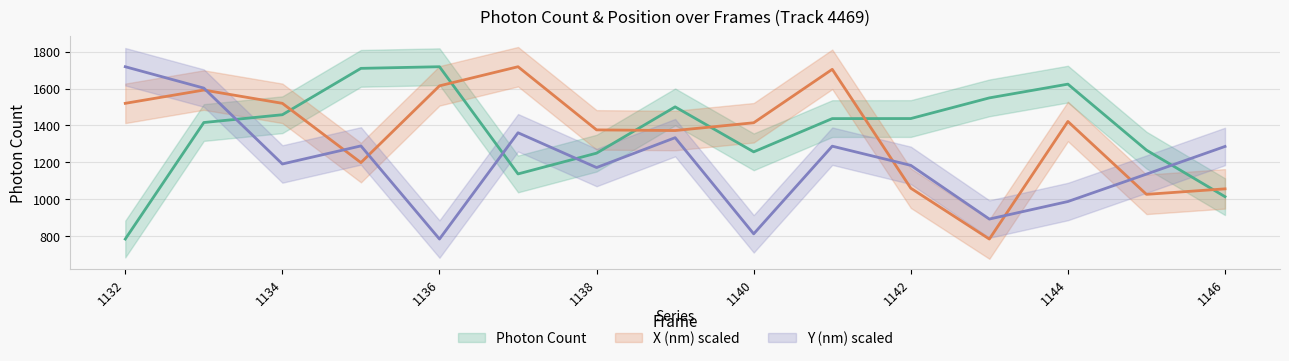

Which category has the highest value in the Photon Count series?

1136